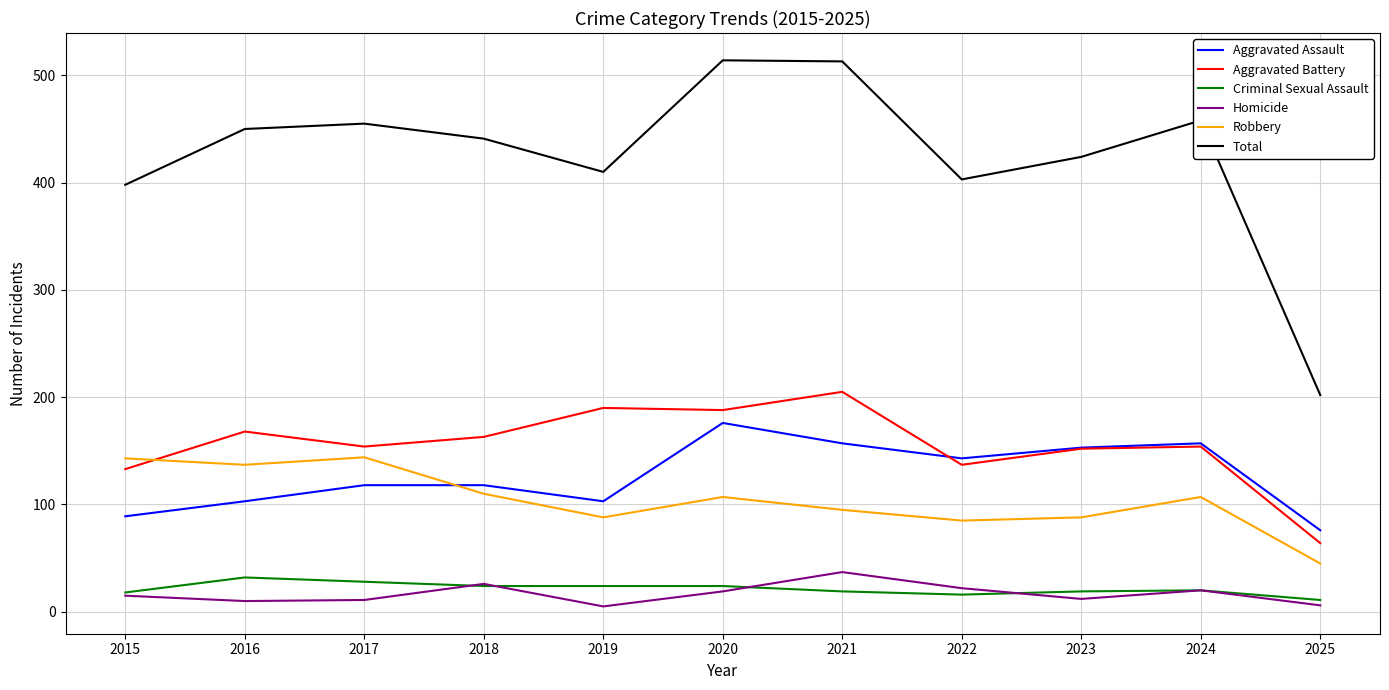

True or false: Robbery and Criminal Sexual Assault cross at least once.

False